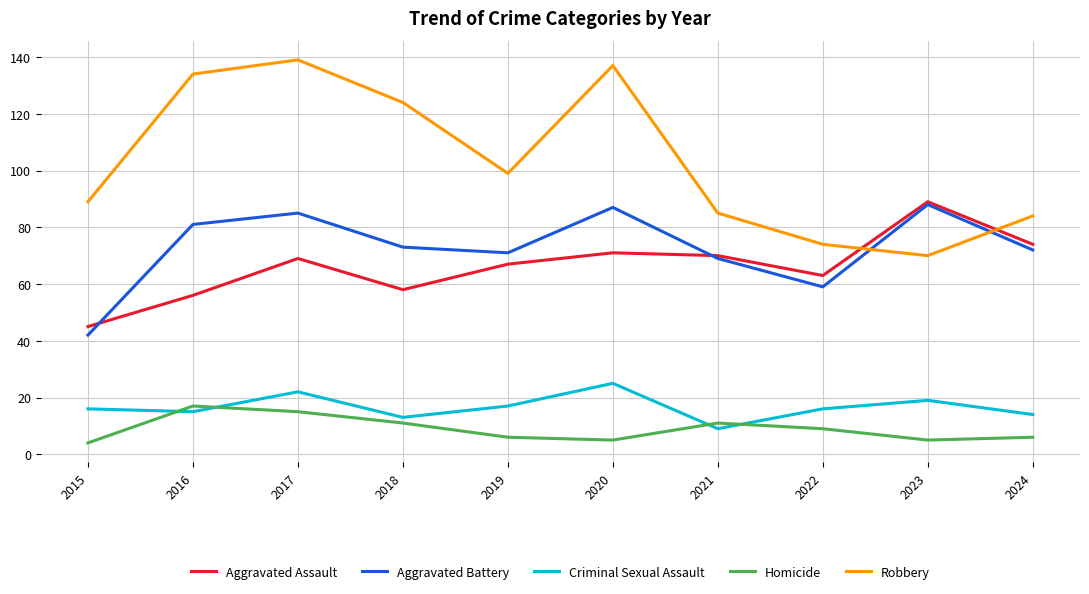

What is the maximum value shown in the chart?

139